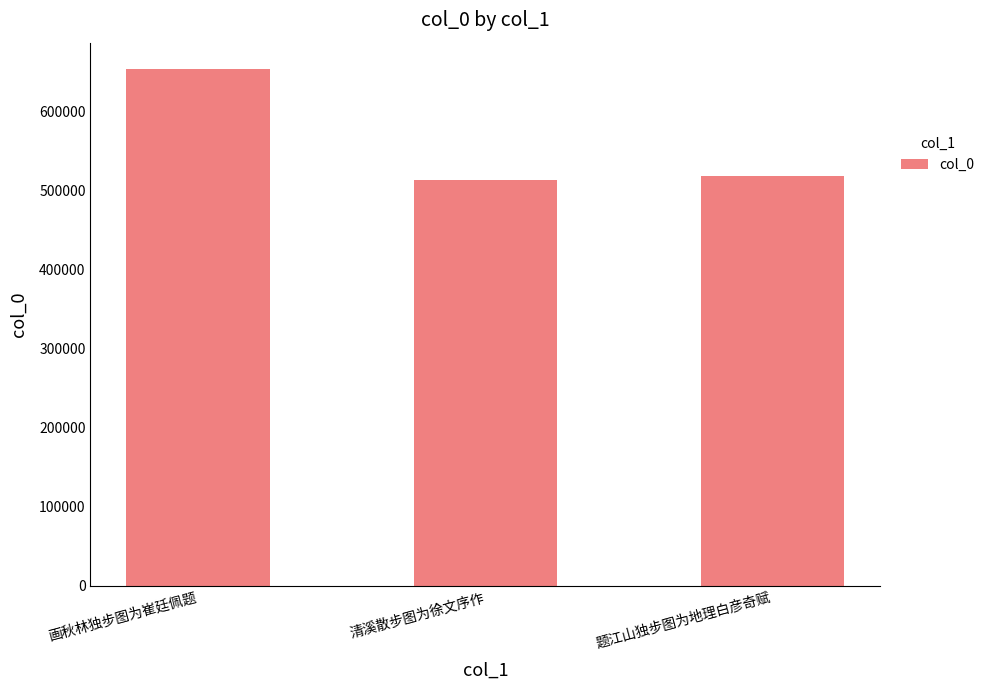

Which has a higher value, 画秋林独步图为崔廷佩题 or 清溪散步图为徐文序作?

画秋林独步图为崔廷佩题